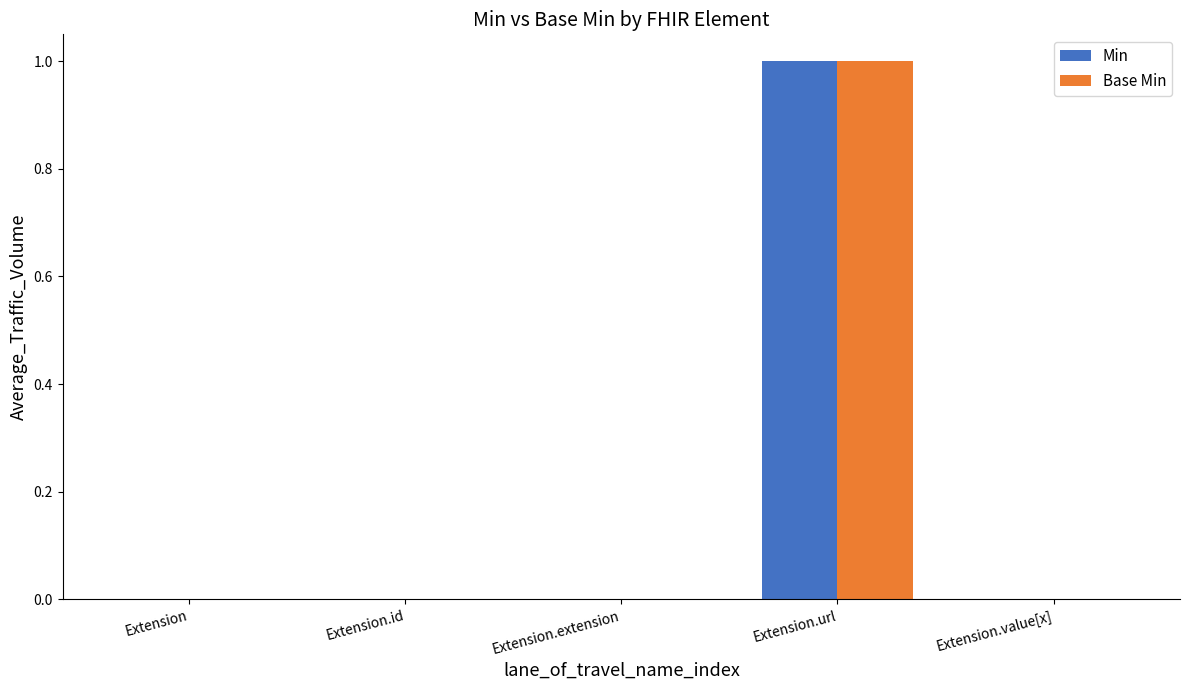

Is it true that Min equals 0 at Extension?

True